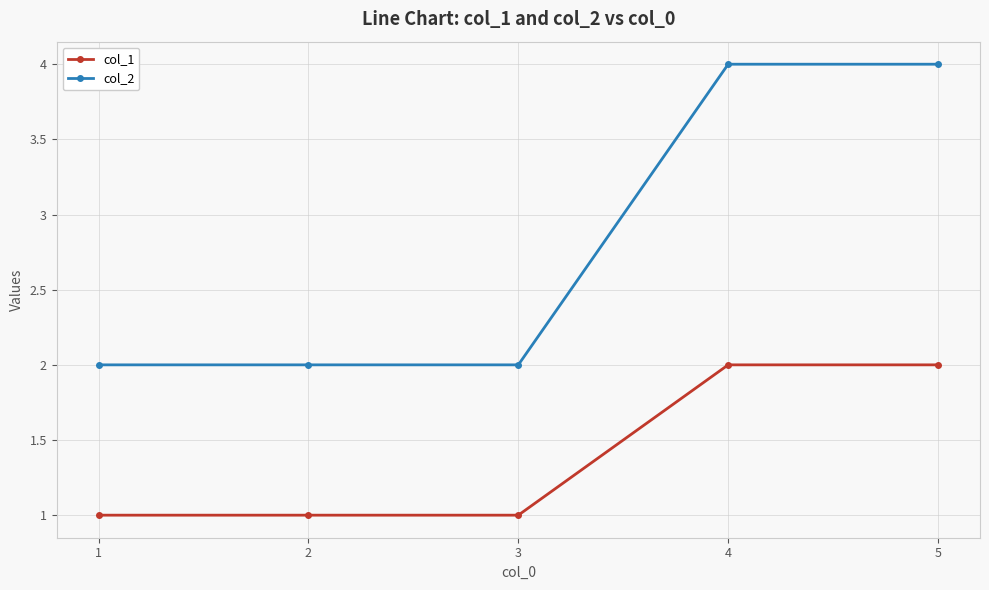

Reading right to left, list all the values displayed in this chart.

col_1: 2	2	1	1	1
col_2: 4	4	2	2	2